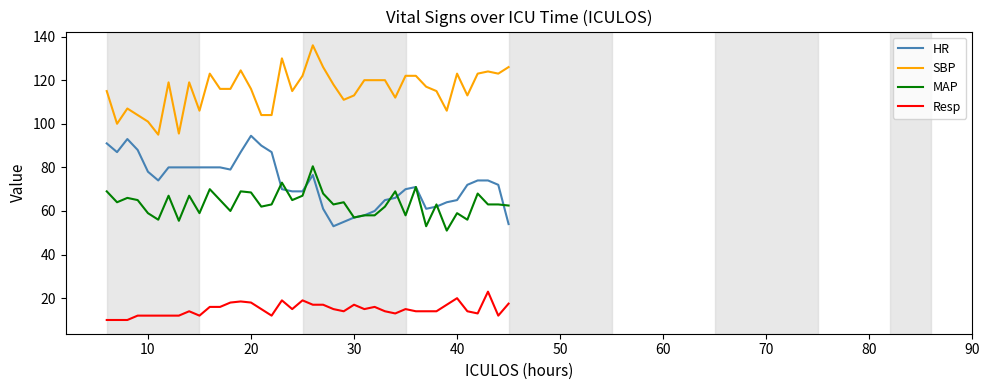

Rank the series by their maximum value, from highest to lowest.

SBP, HR, MAP, Resp